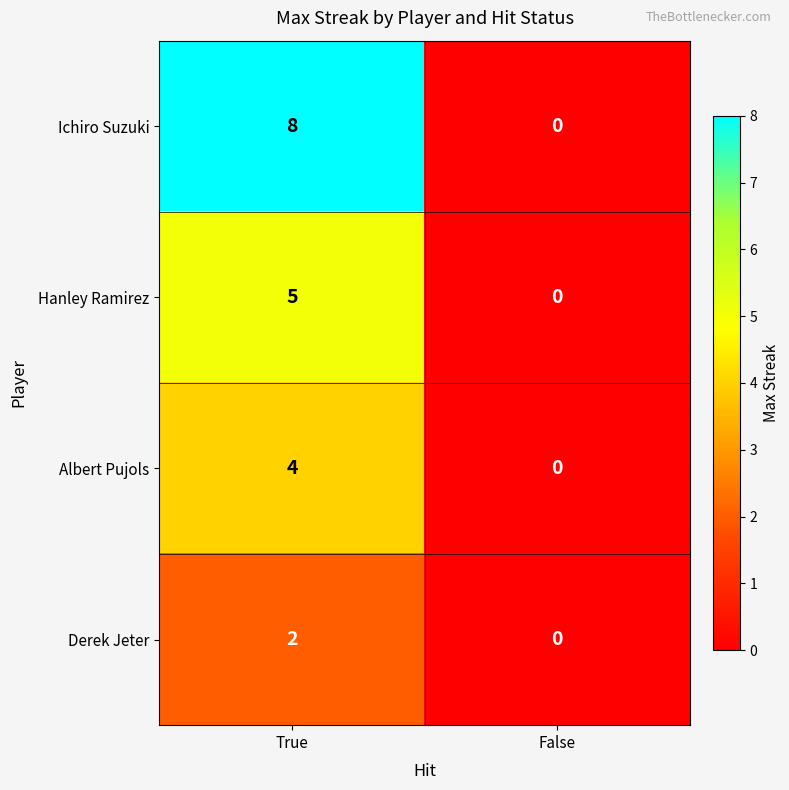

Is it true that Hanley Ramirez equals 5 at True?

True